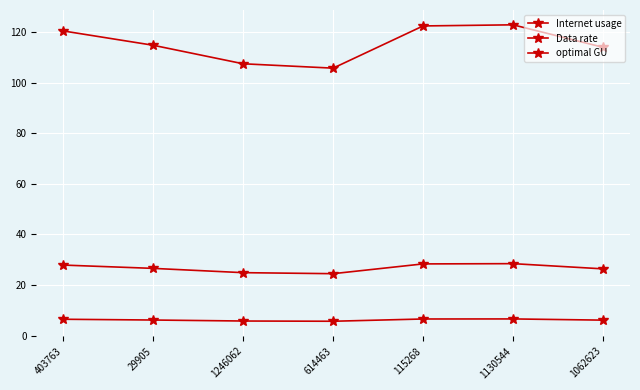

At how many categories does at least one series exceed 121?

2